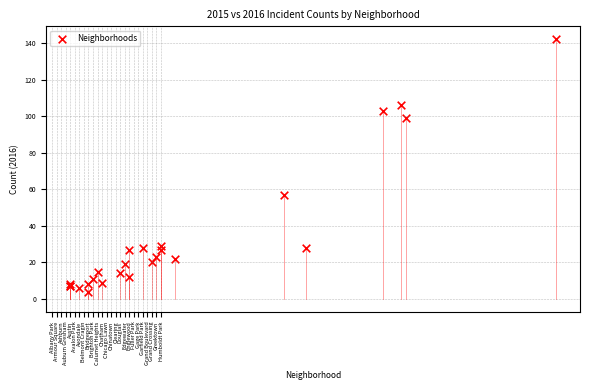

What Y value in the scatter plot is closest to 73?

57